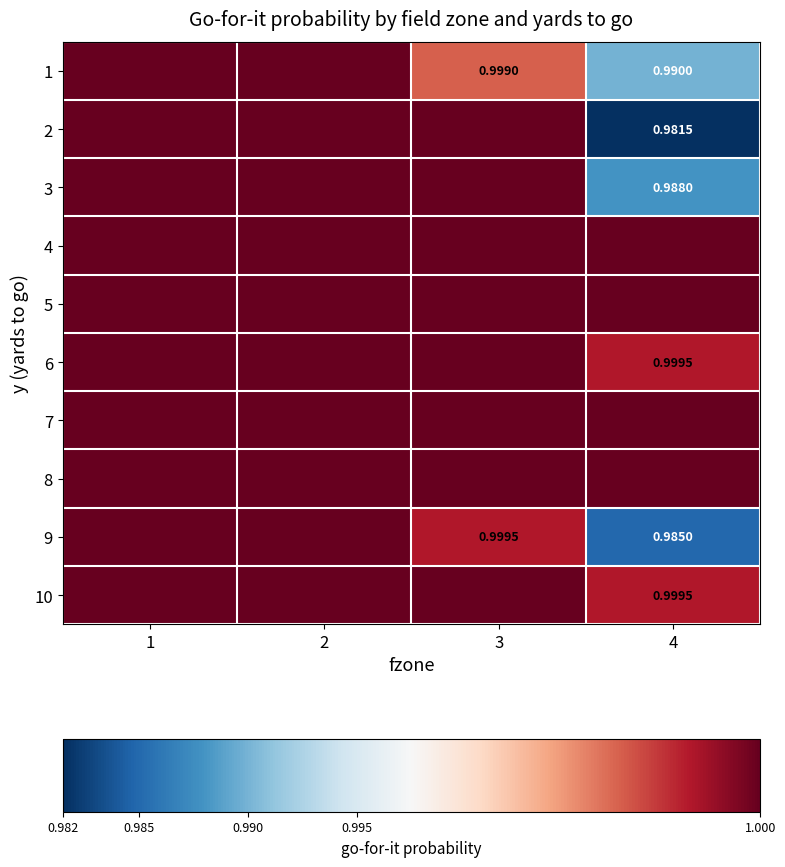

List the series in order of their peak value, highest first.

1, 2, 3, 4, 5, 6, 7, 8, 9, 10